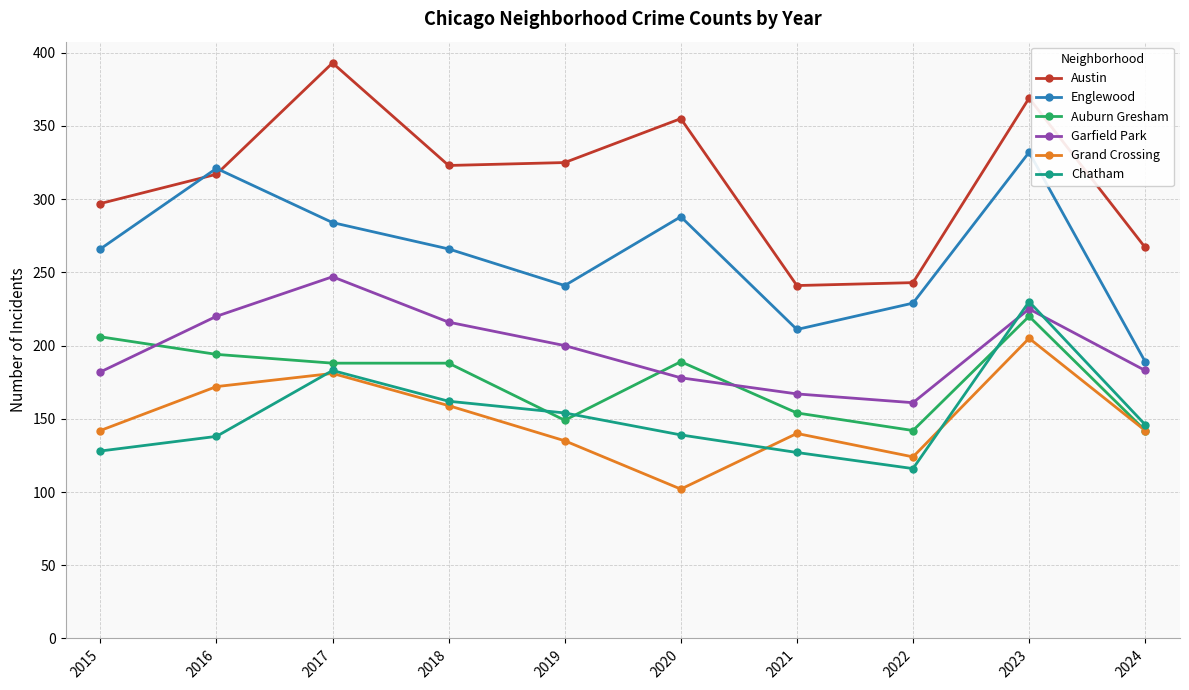

What is the difference between the maximum and minimum values in the Auburn Gresham series?

78